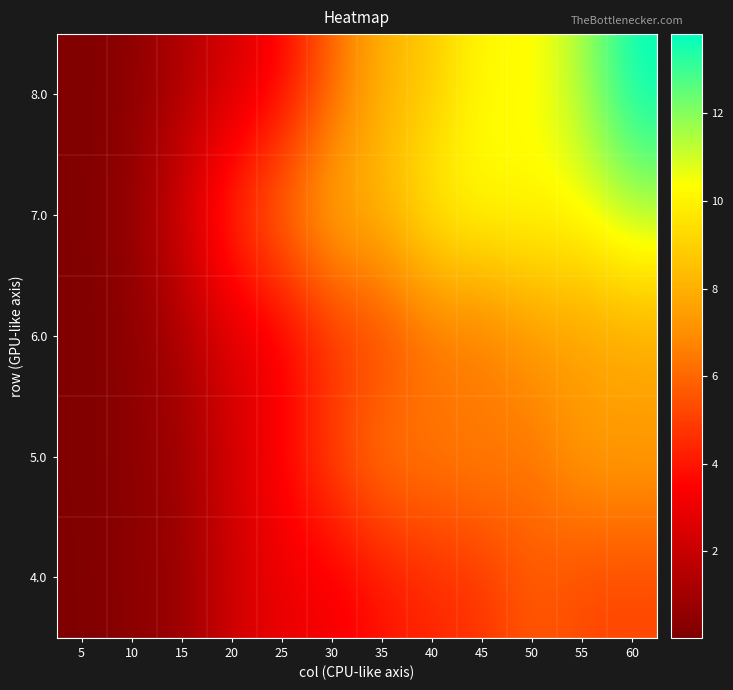

Reading right to left, what are all the values shown in this chart?

4.0: 60=5.2	55=5.2	50=5.7	45=4.7	40=4.4	35=3.9	30=3.1	25=3.0	20=2.2	15=0.7	10=0.4	5=0.0
5.0: 60=7.5	55=7.5	50=6.3	45=6.9	40=6.6	35=6.7	30=5.3	25=3.7	20=2.3	15=0.9	10=0.4	5=0.1
6.0: 60=7.7	55=7.4	50=7.2	45=6.1	40=6.1	35=4.9	30=4.5	25=3.1	20=2.6	15=1.2	10=0.4	5=0.0
7.0: 60=11.4	55=10.4	50=10.3	45=10.4	40=10.1	35=8.3	30=8.1	25=6.5	20=4.9	15=2.4	10=0.6	5=0.0
8.0: 60=13.8	55=11.6	50=10.1	45=10.4	40=8.7	35=8.1	30=6.0	25=3.5	20=2.4	15=1.3	10=0.4	5=0.1